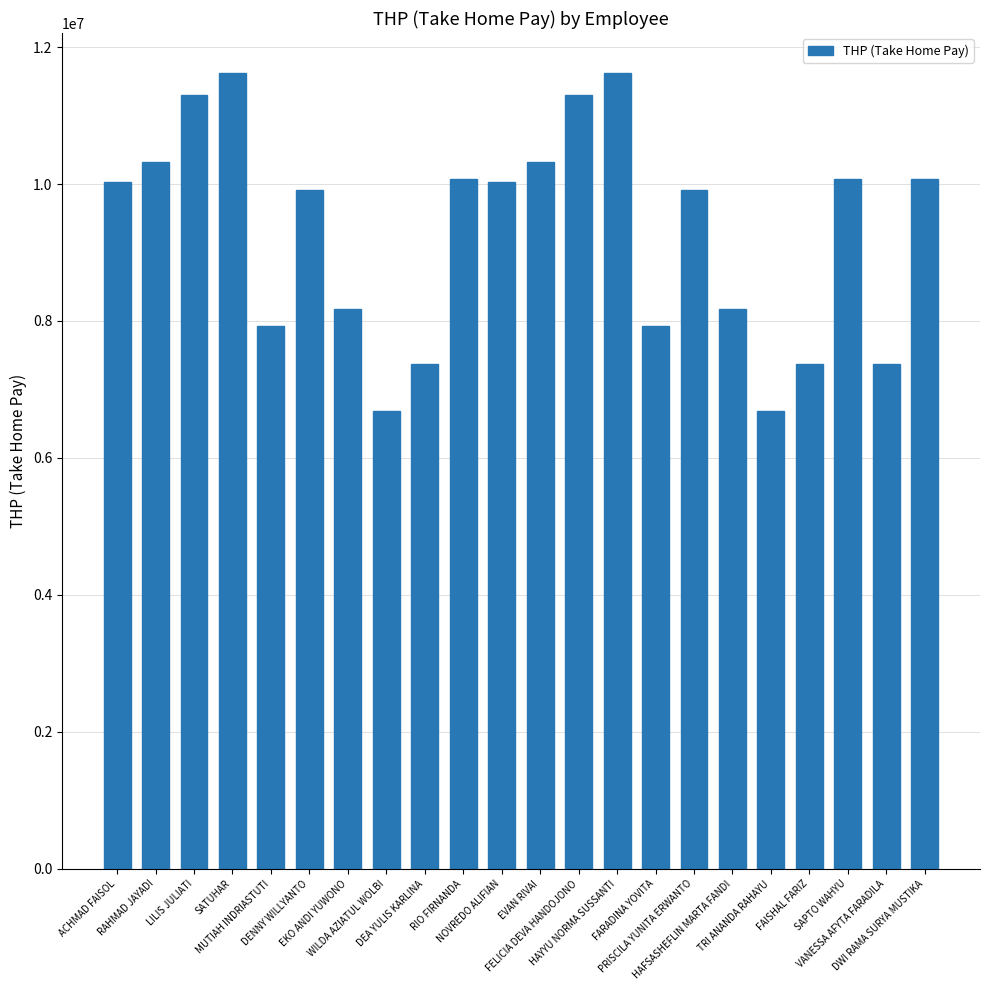

The value at SATUHAR is 11623579.3. True or false?

True